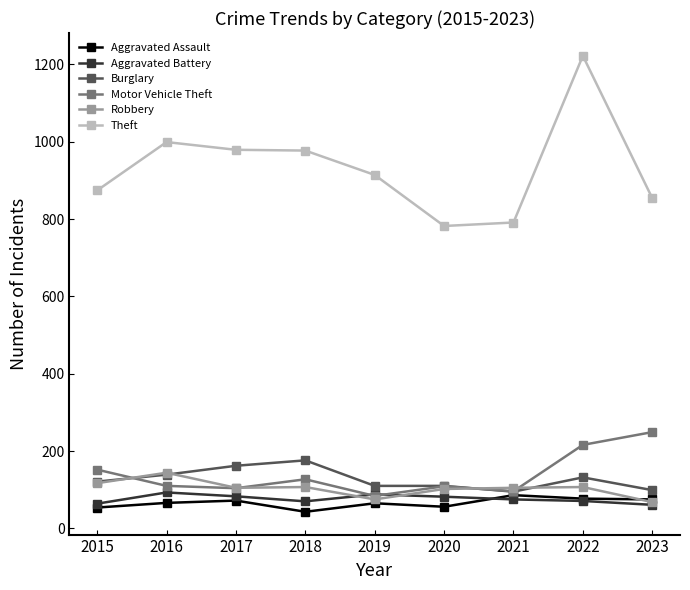

True or false: Aggravated Assault has a value of 72 at 2017.

True